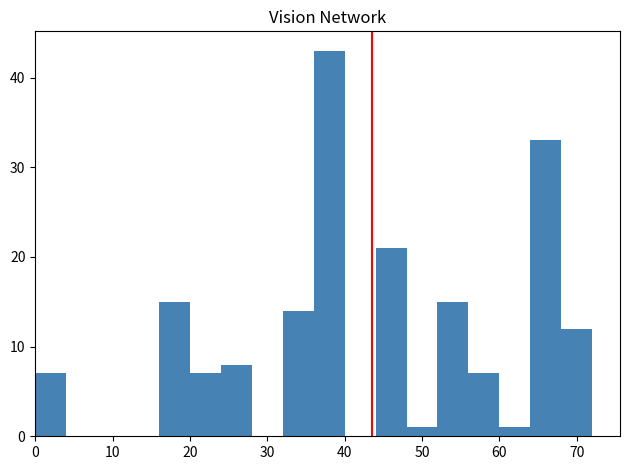

What is the height of the bar covering 32 to 36 on the x-axis? The values are not printed on the chart, so give them approximately, as read against the axis.

14